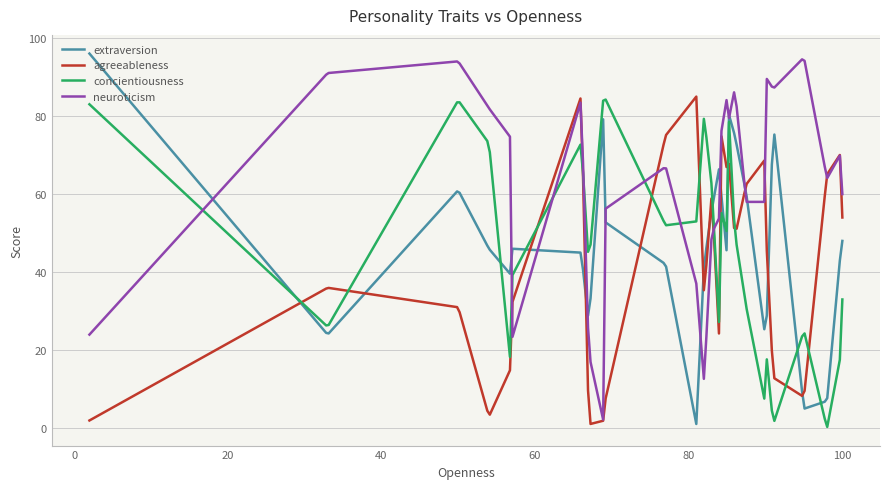

What is the maximum value shown in the chart?

96.0